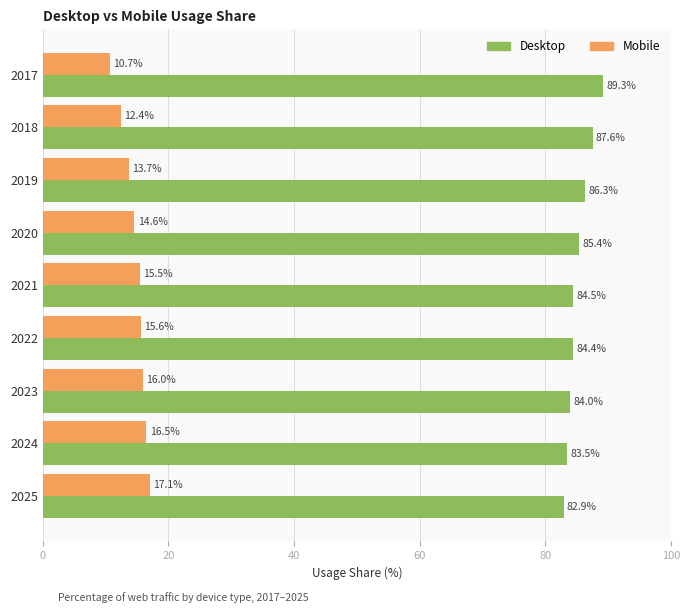

What is the difference between the second highest and second lowest values in the Desktop series?

4.1